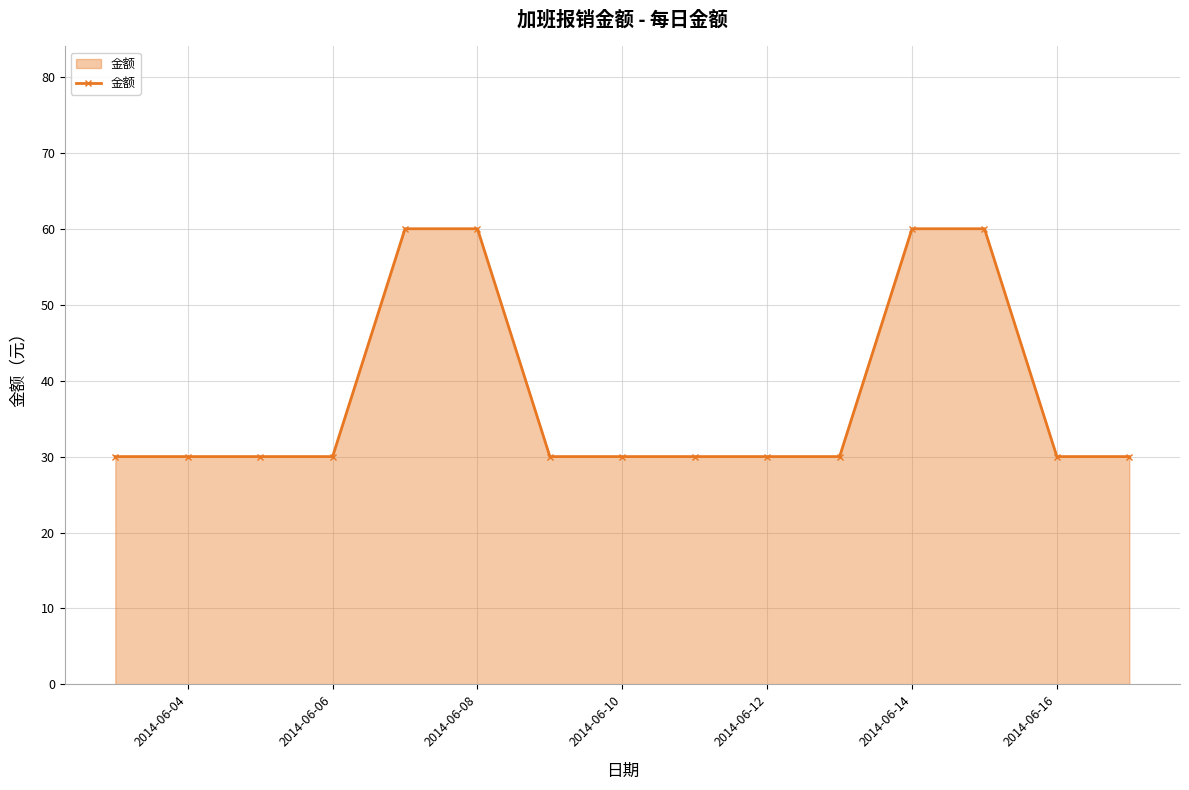

What is the difference between the maximum and minimum values?

30